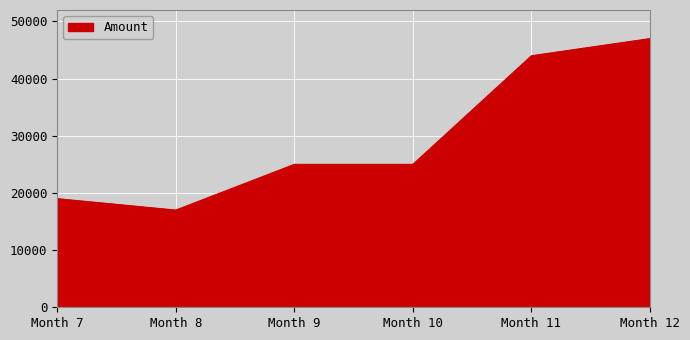

How many series are shown in this chart?

1